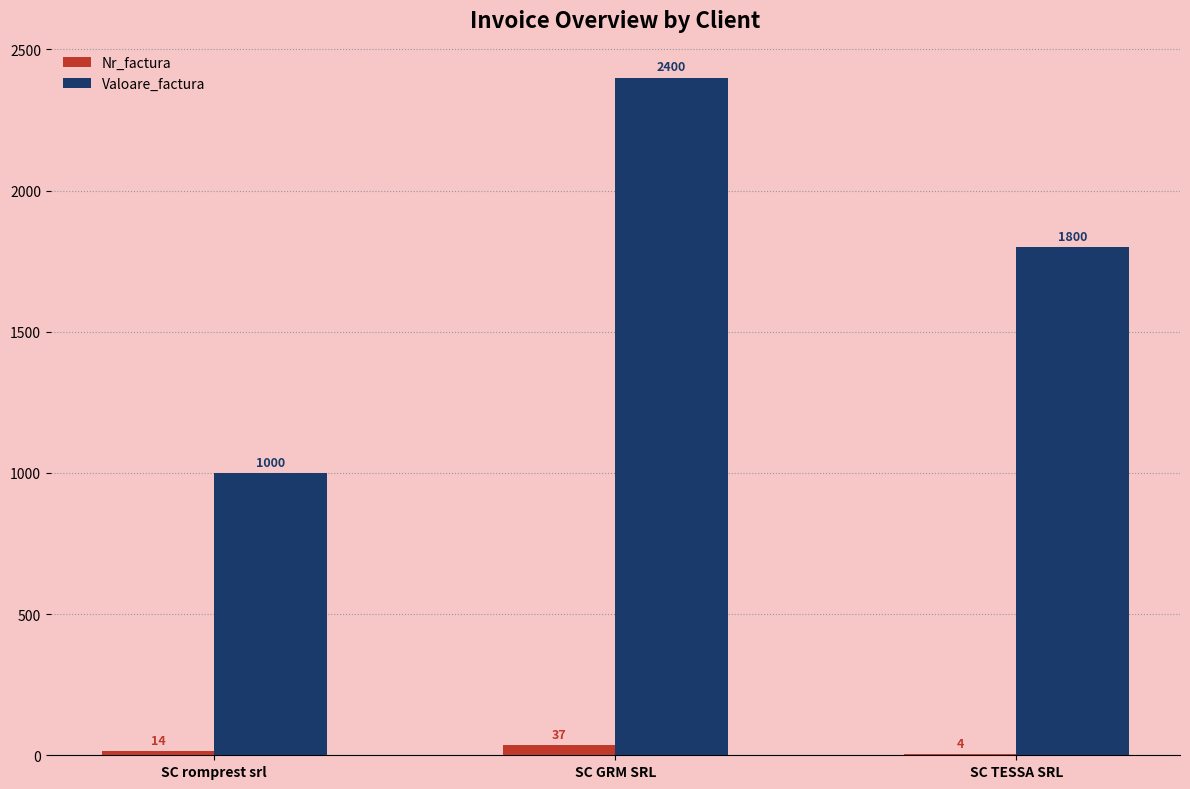

What is the highest value of the Nr_factura series?

37